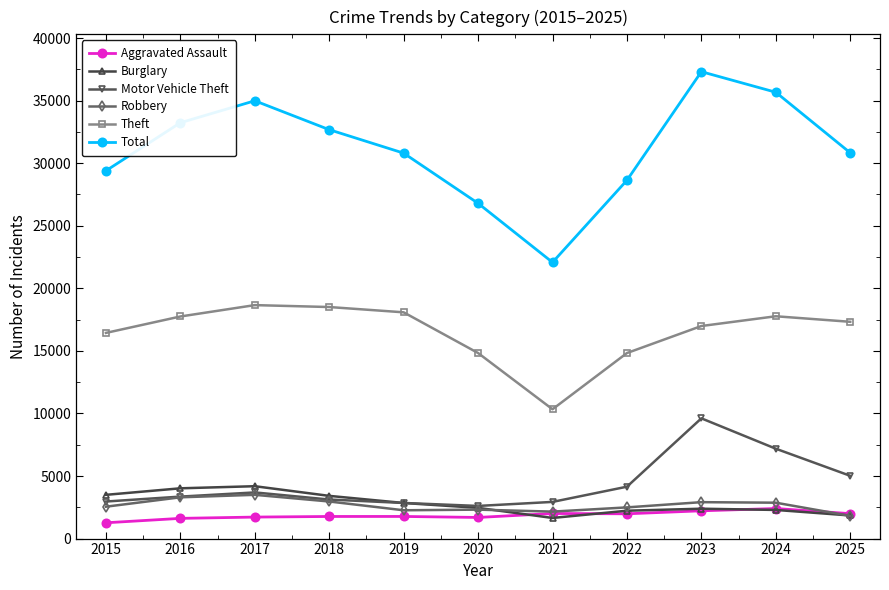

Which series has the largest total across all categories?

Total